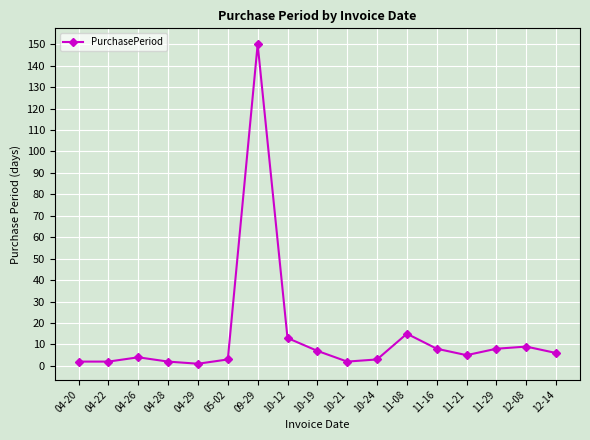

What is the label of the 2nd point from the left?

04-22